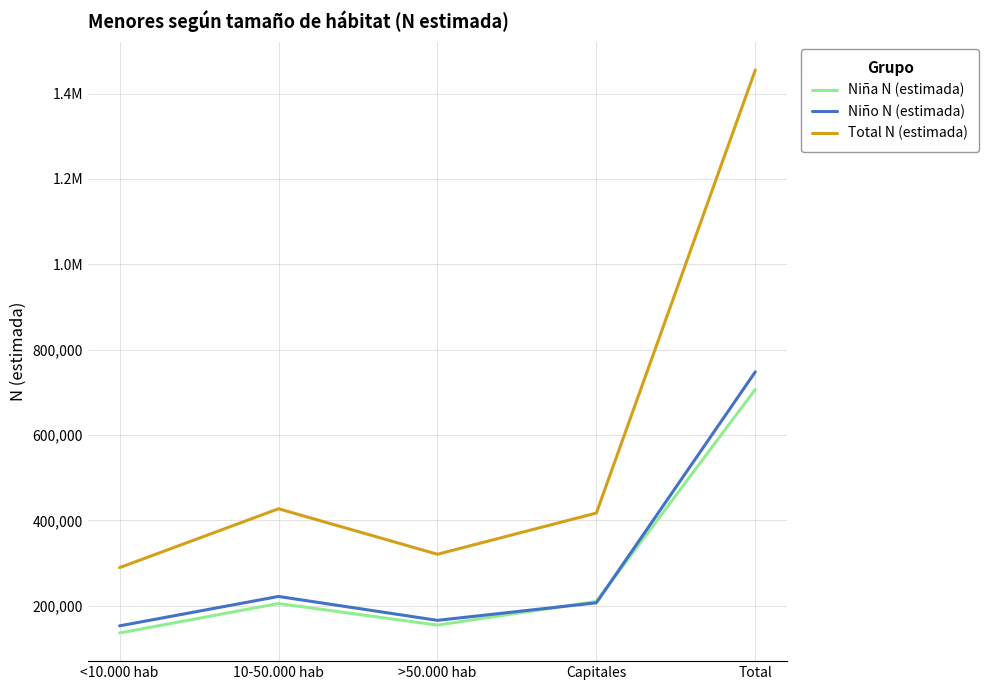

Does the chart display data point markers on the line(s)?

No